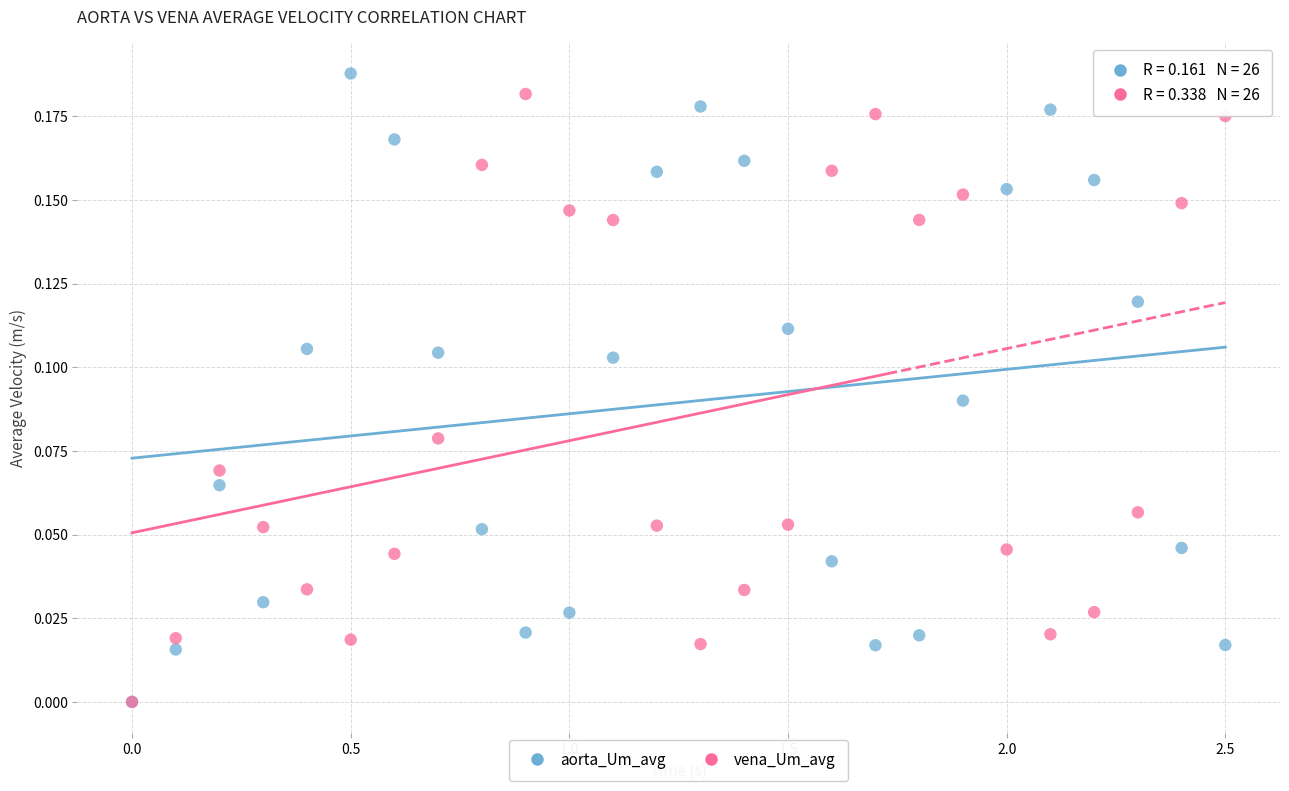

Which series has the largest Y range (max minus min)?

aorta_Um_avg